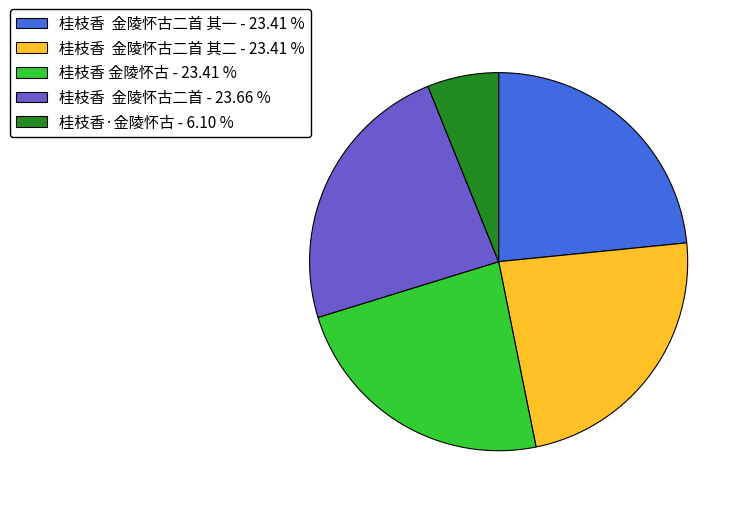

Is there a majority slice in this chart?

No